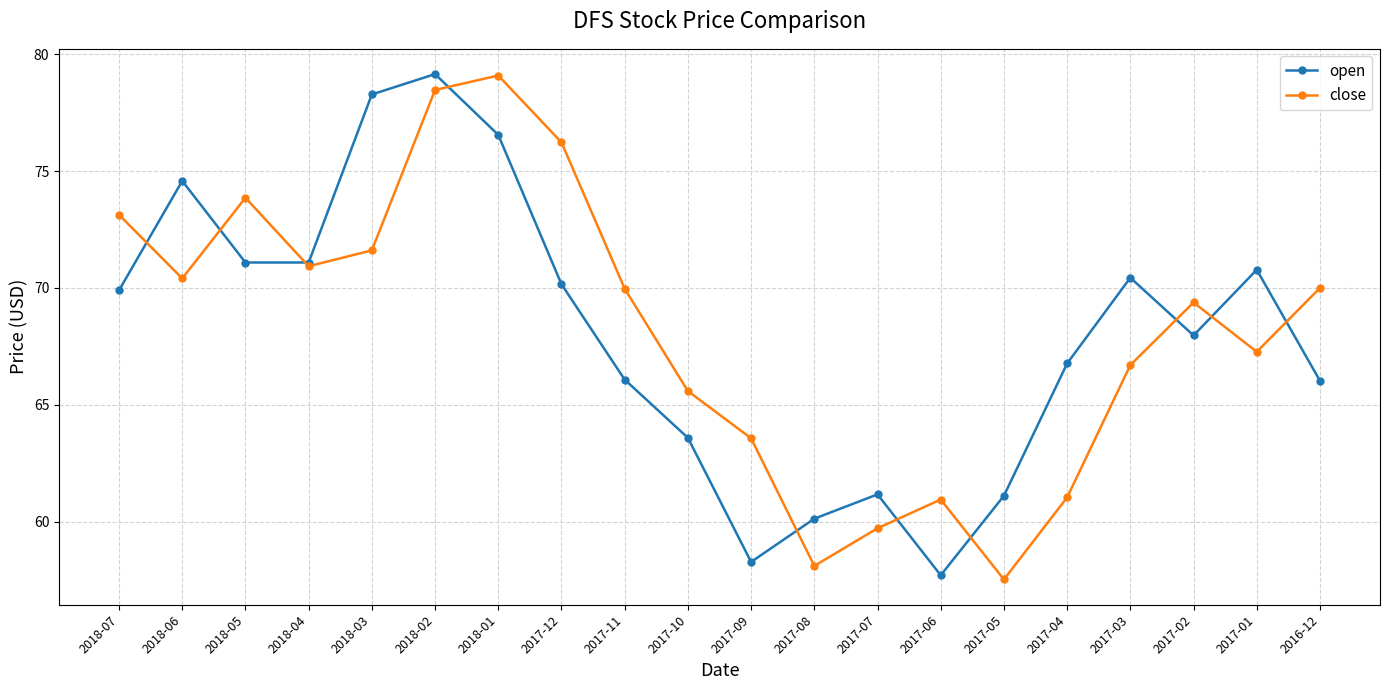

How many intersections are there between open and close?

10